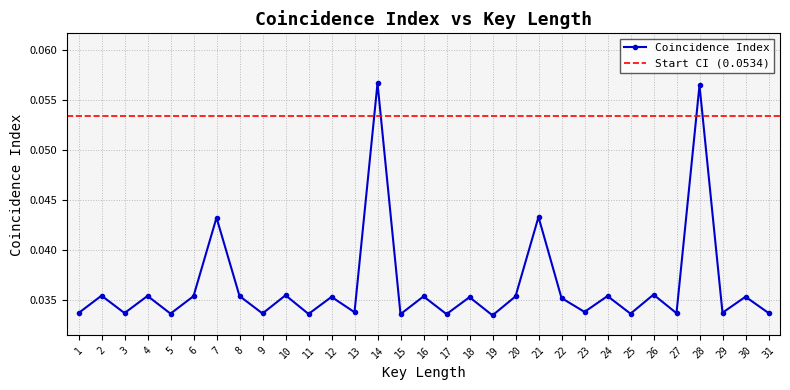

How many lines are shown in the chart?

1